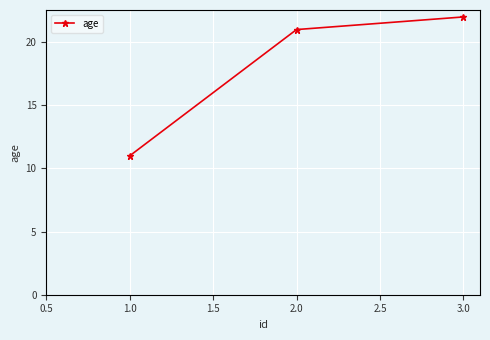

Is it true that the value at 1.0 is 14?

False